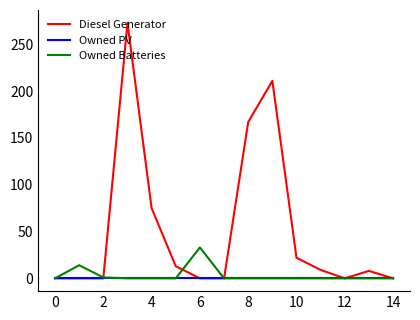

Rank the series by their maximum value, from highest to lowest.

Diesel Generator, Owned Batteries, Owned PV